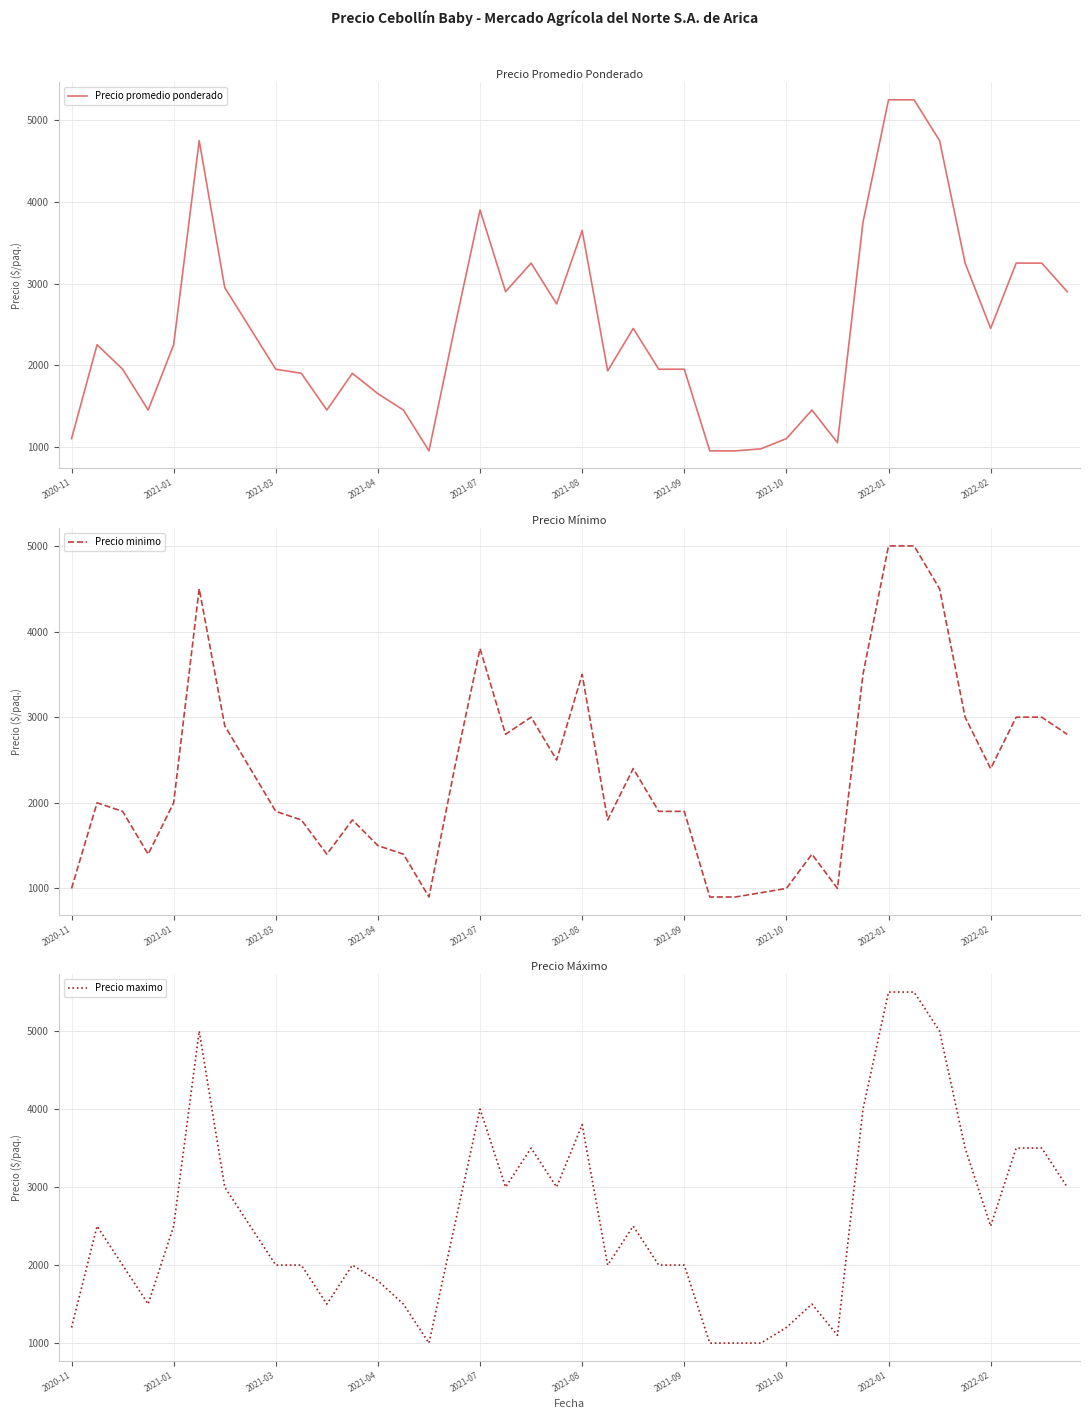

What is the value of the Precio maximo point at the 7th from the left?

3000